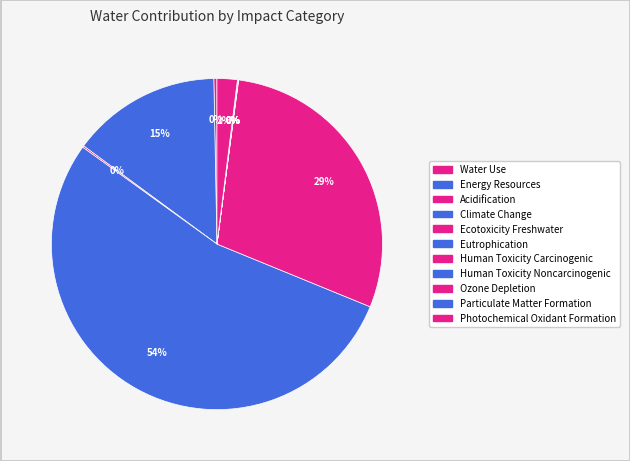

Does Climate Change represent more than half of the total?

Yes